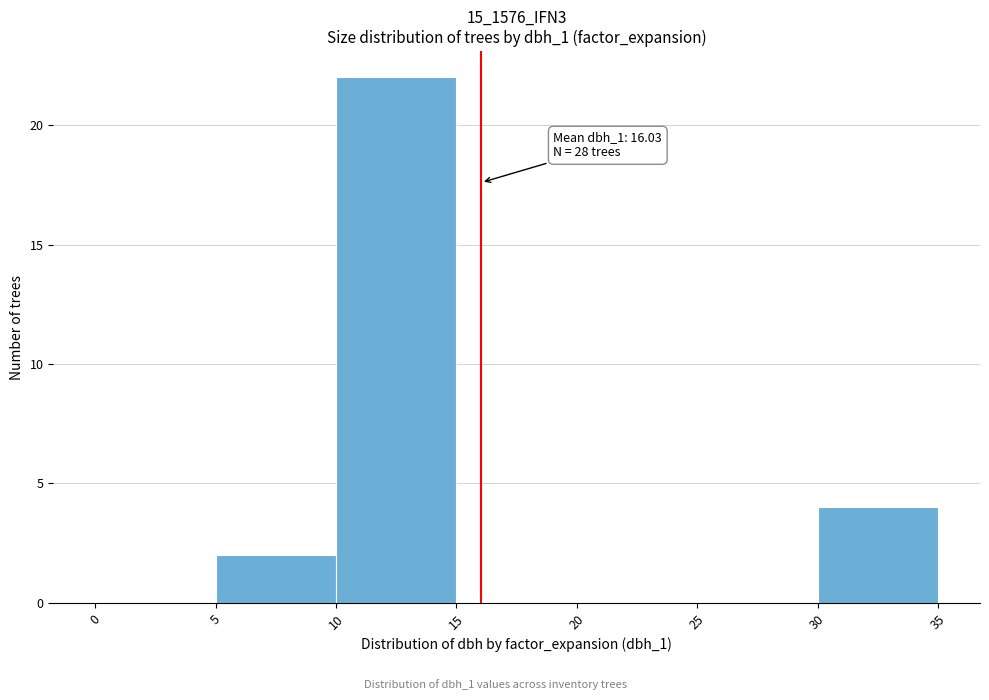

Over which range of the x-axis is the bar tallest?

10 to 15